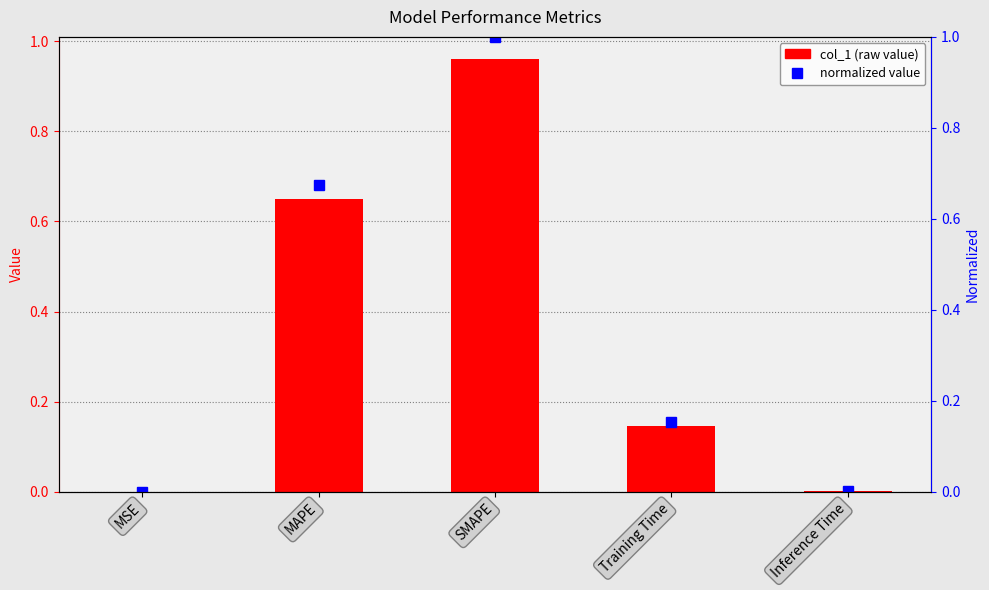

What is the sum of the normalized values at MAPE and Training Time?

0.8